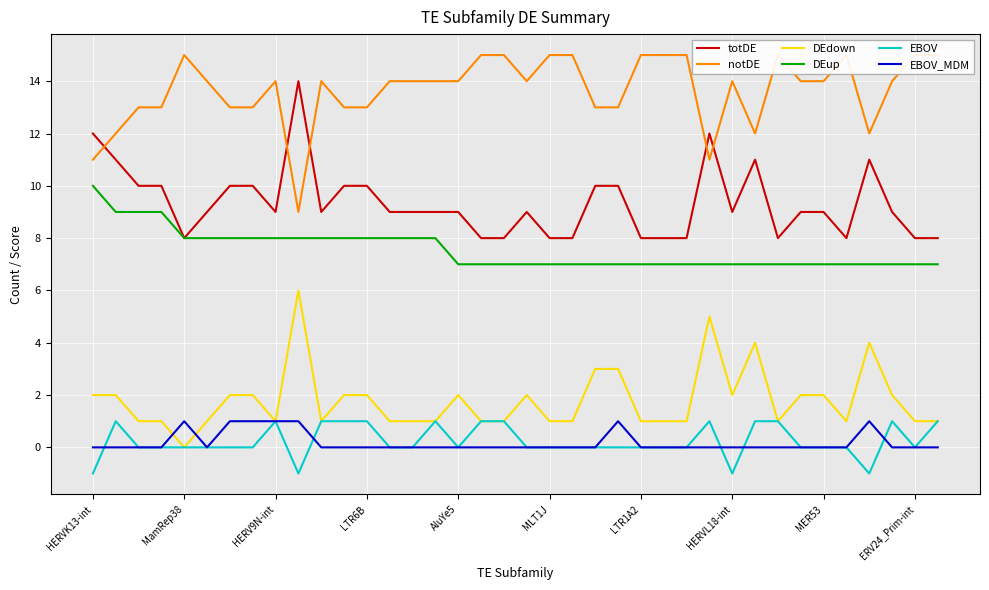

Is it true that EBOV equals 0 at MER53?

True